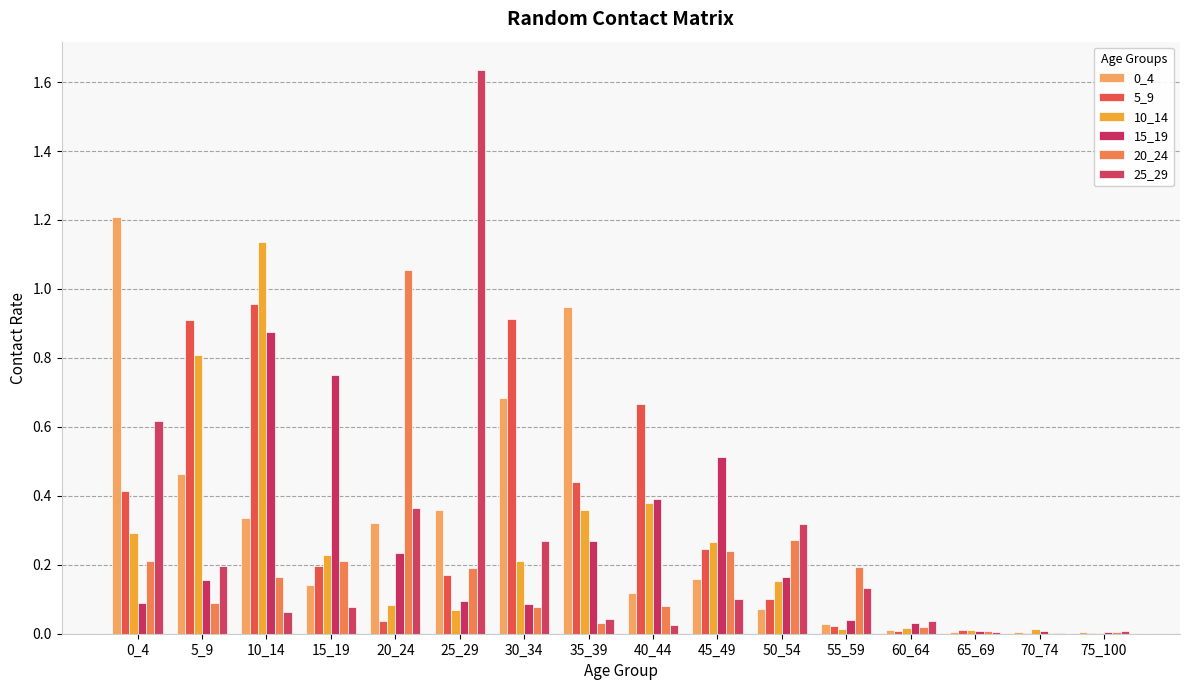

Which series changed the most between 0_4 and 35_39?

25_29